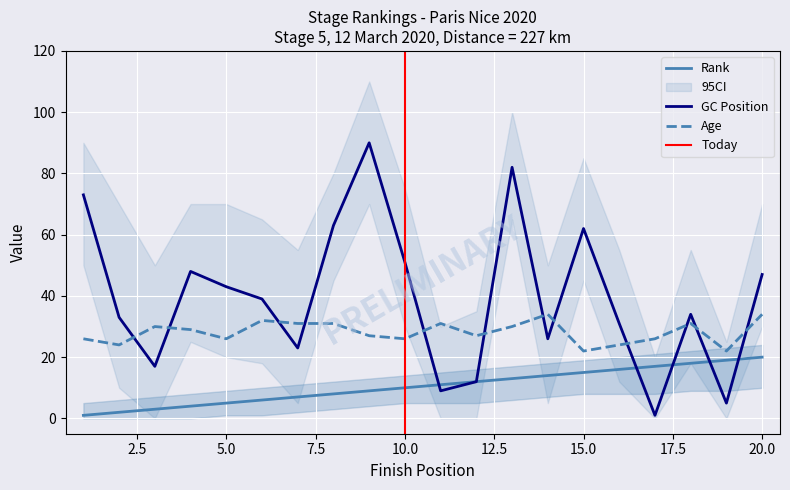

At how many categories does at least one series exceed 79?

2